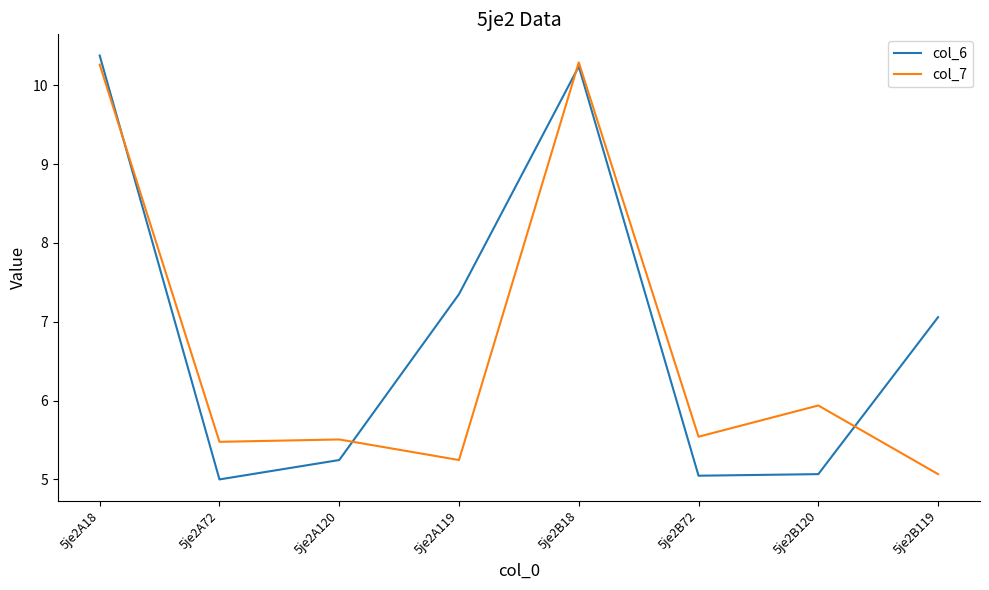

What is the minimum value shown in the chart?

5.0